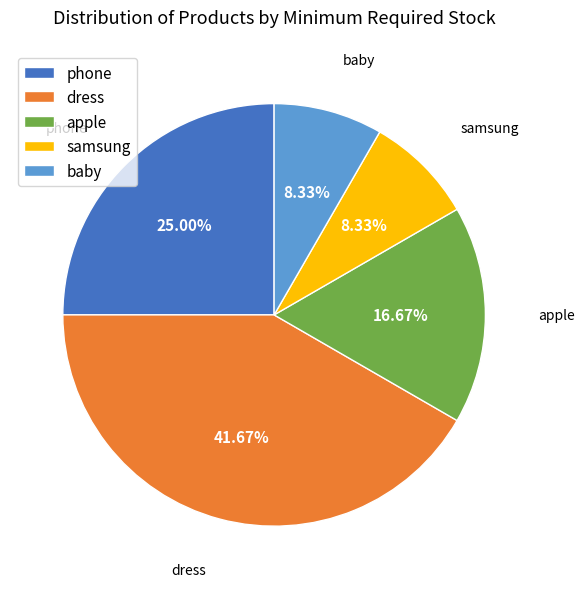

To the nearest percent, what percentage of the pie is phone?

25%